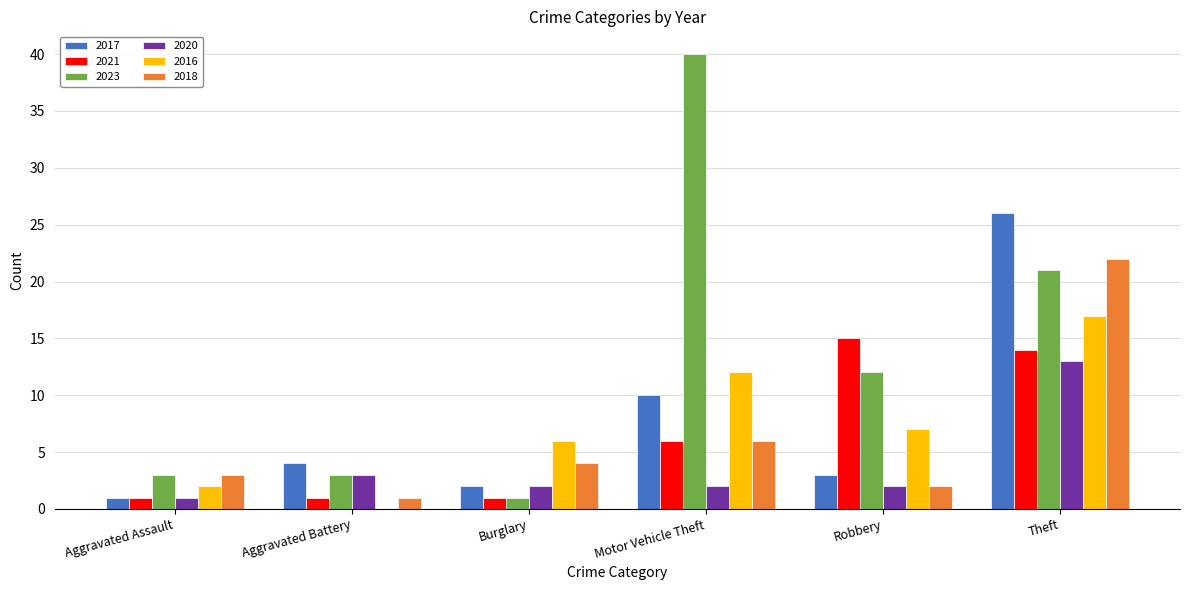

What are all the series names shown in the legend?

2017, 2021, 2023, 2020, 2016, 2018